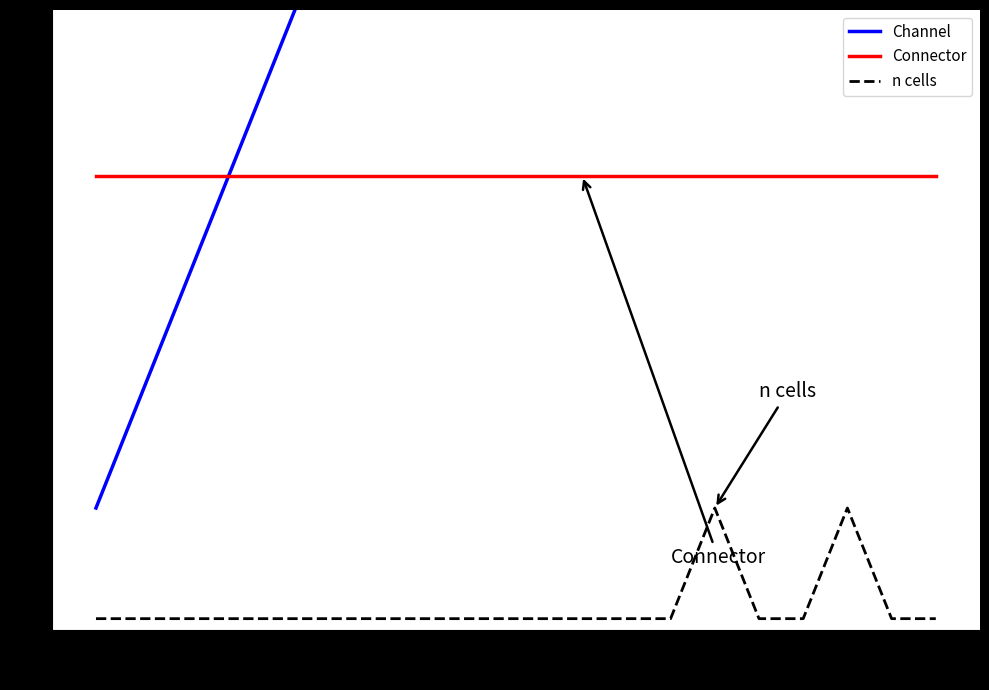

At how many categories does at least one series exceed 7?

13